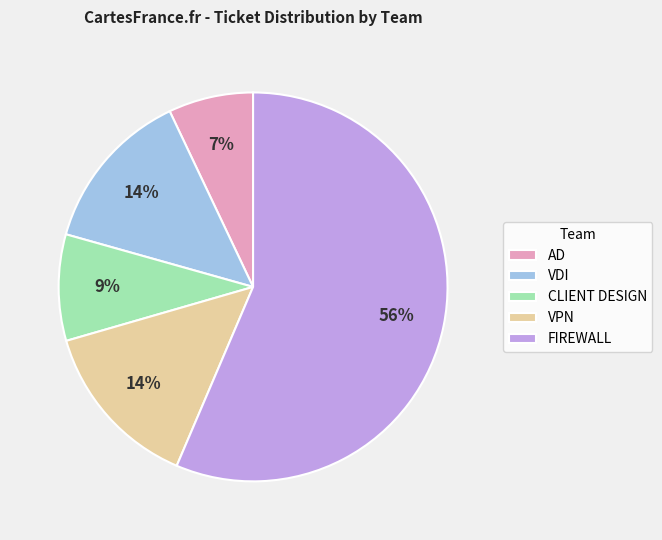

To the nearest percent, what portion does CLIENT DESIGN represent?

9%